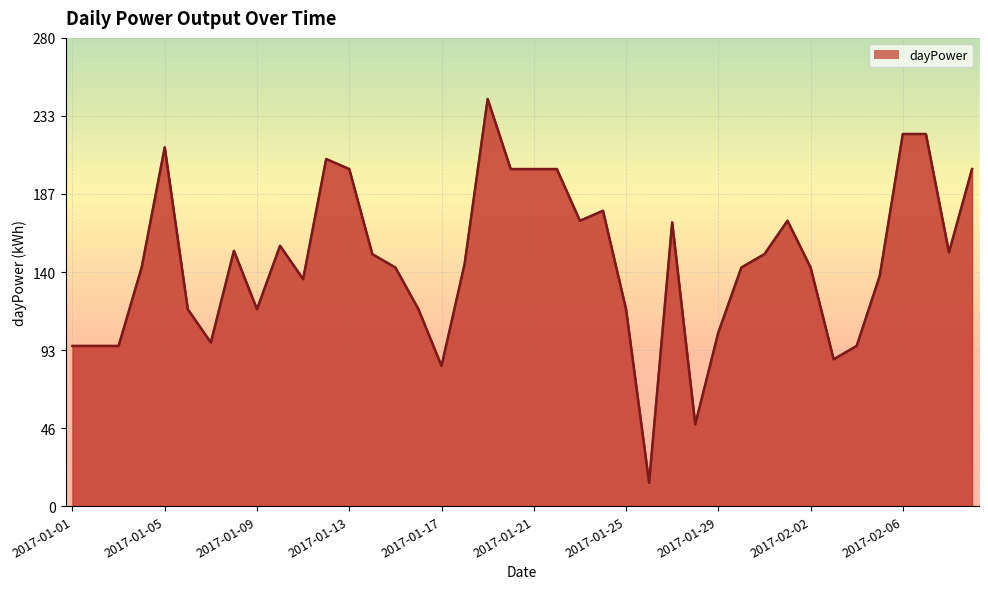

What is the value of the 20th point from the left?

202